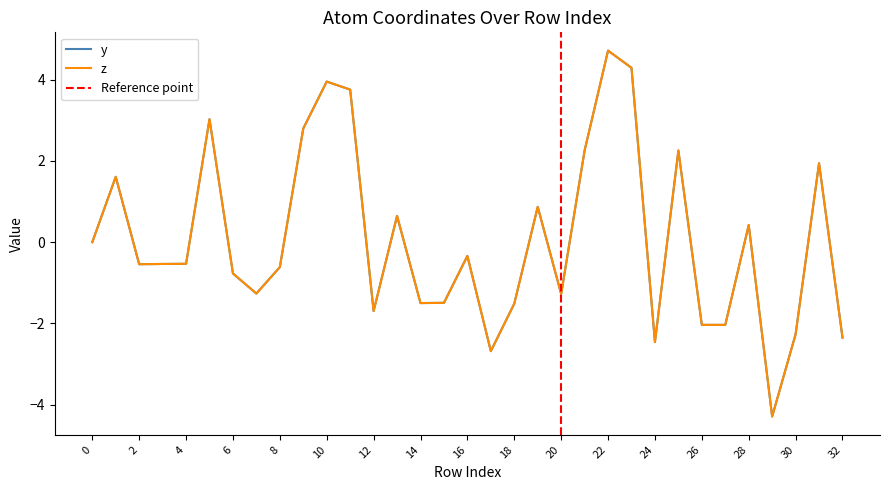

What is the label of the 8th point from the right?

25